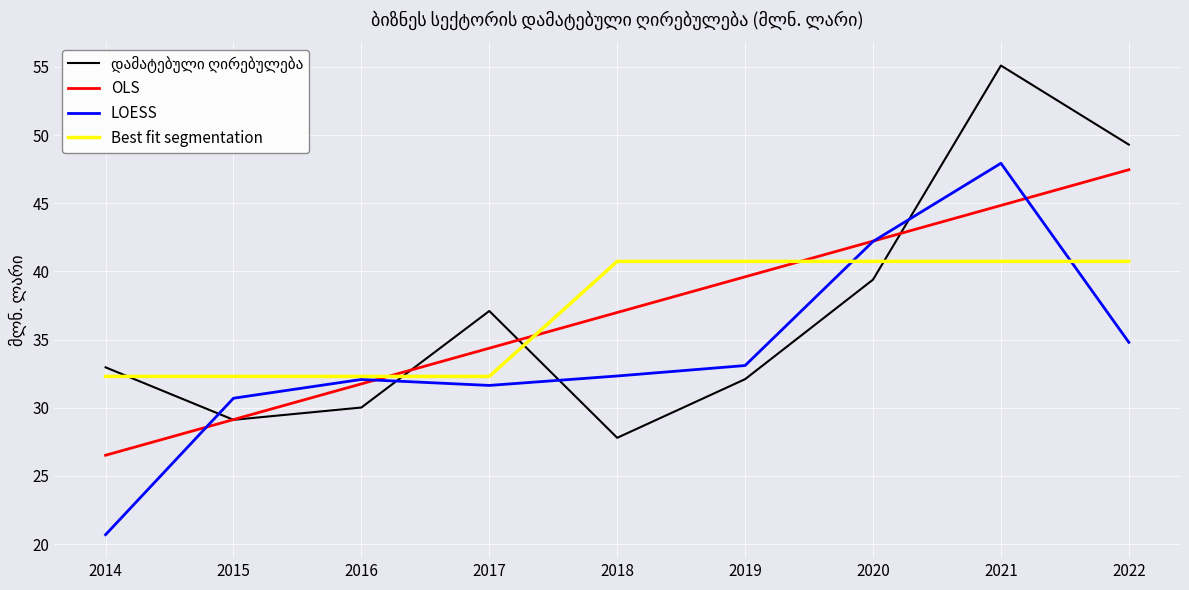

Is it true that LOESS equals 31.6 at 2017?

True